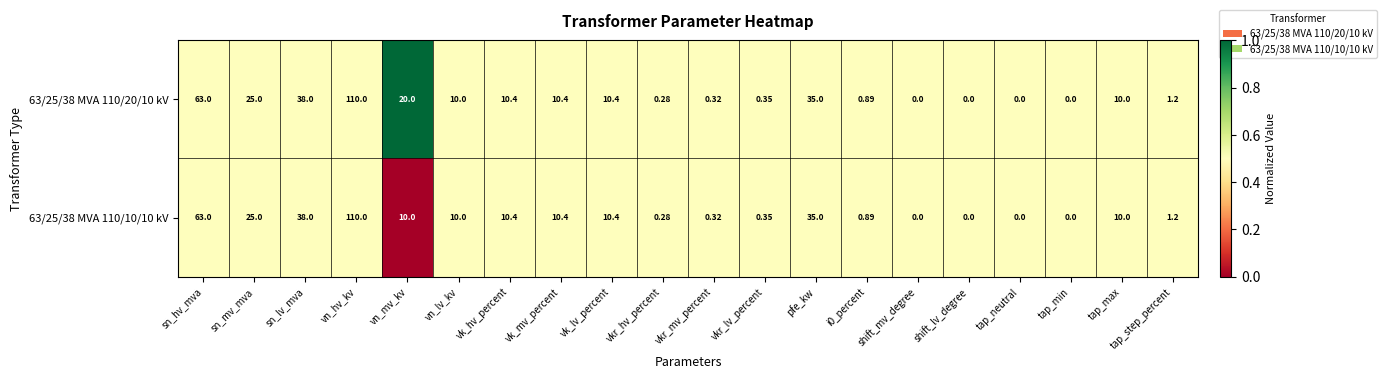

At which category is the sum across all series the highest?

vn_hv_kv